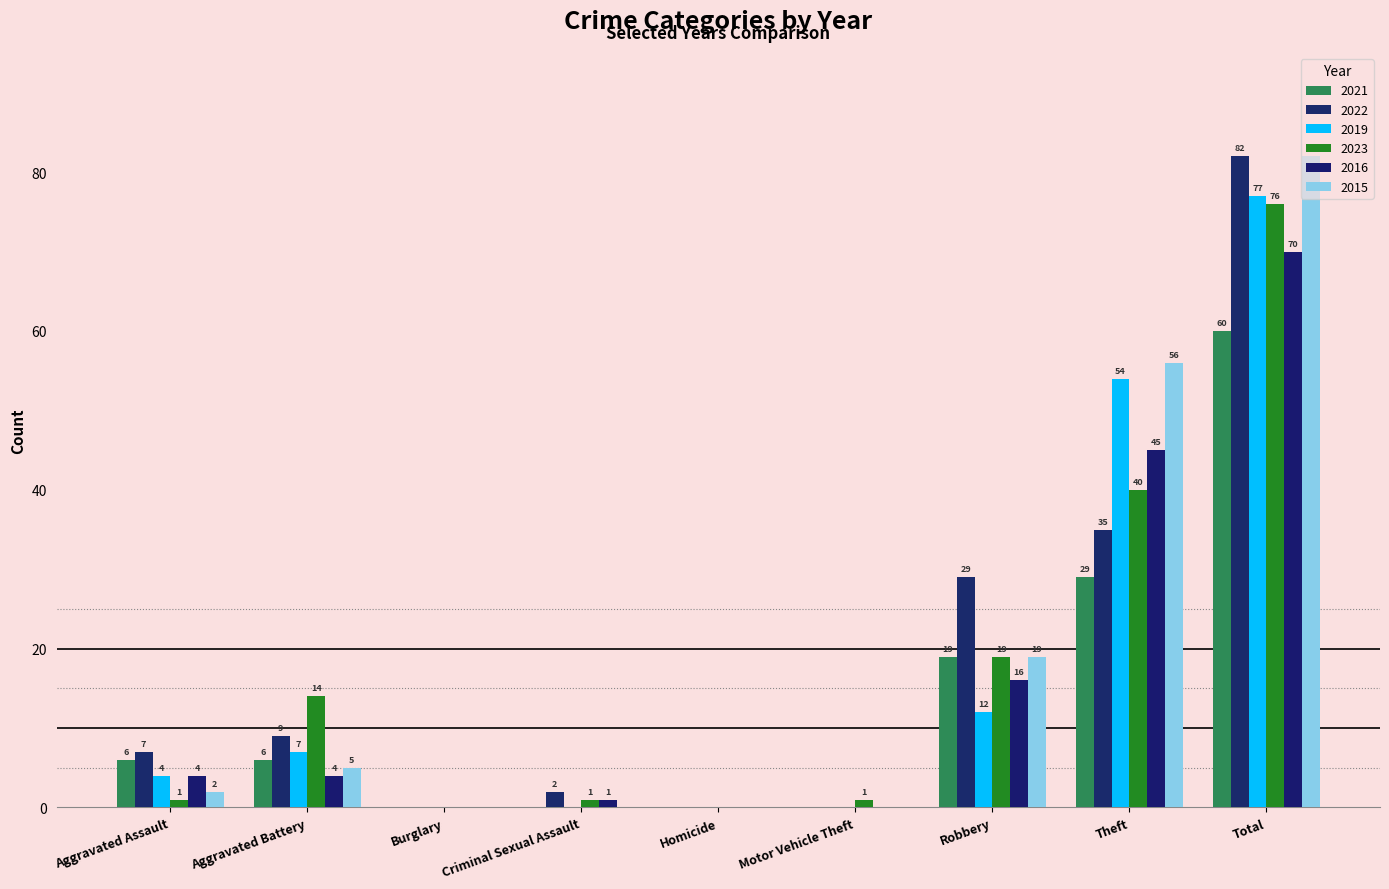

What is the label of the 5th bar from the right?

Homicide